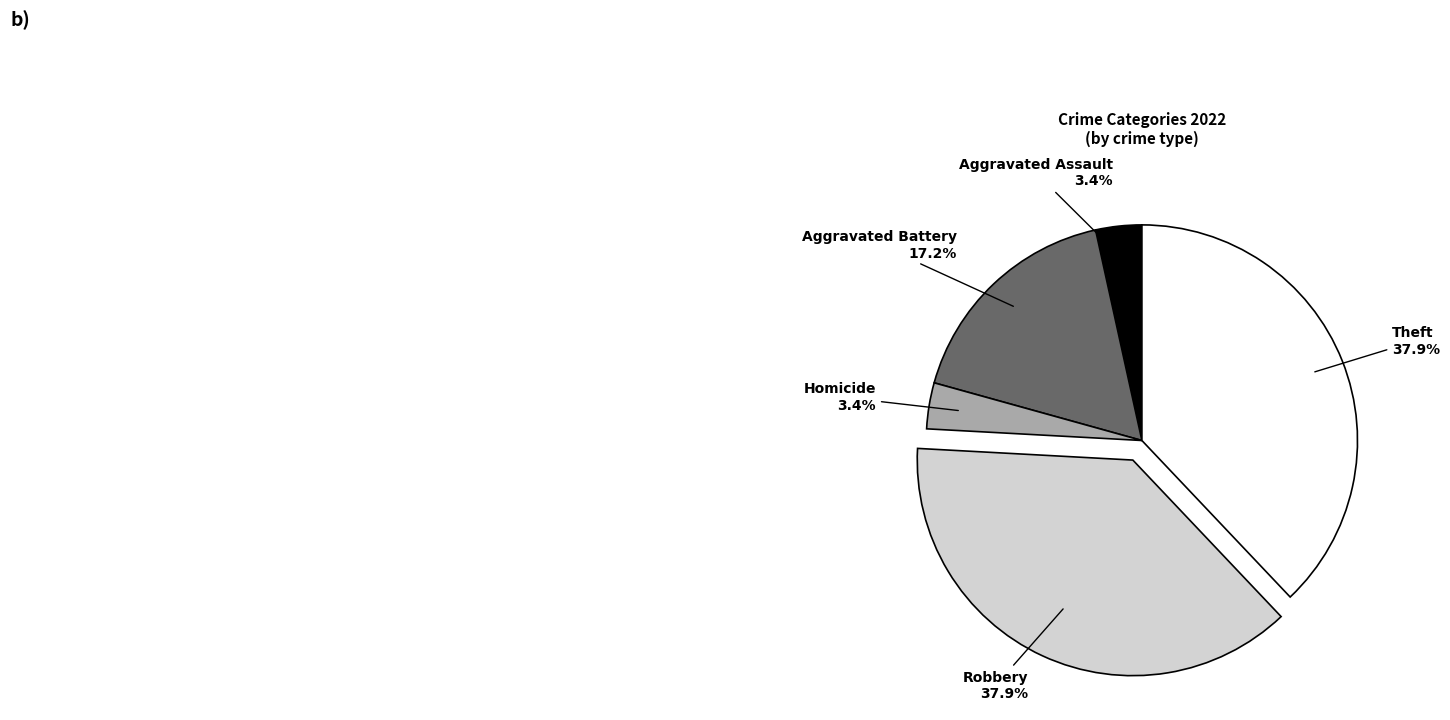

Is there a majority slice in this chart?

No